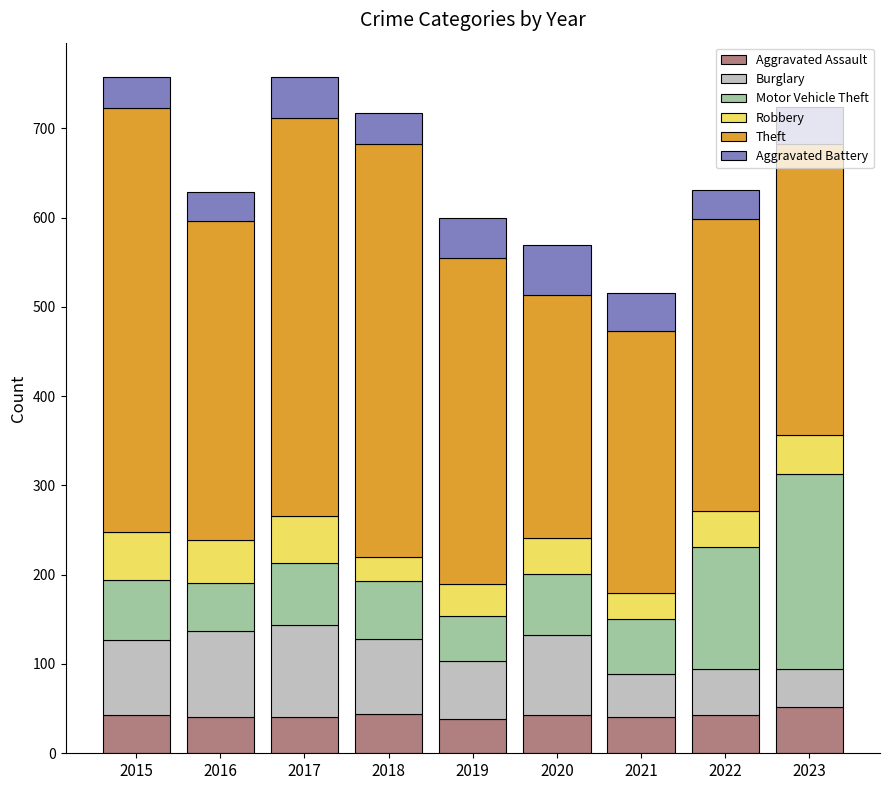

How many series are shown in this chart?

6